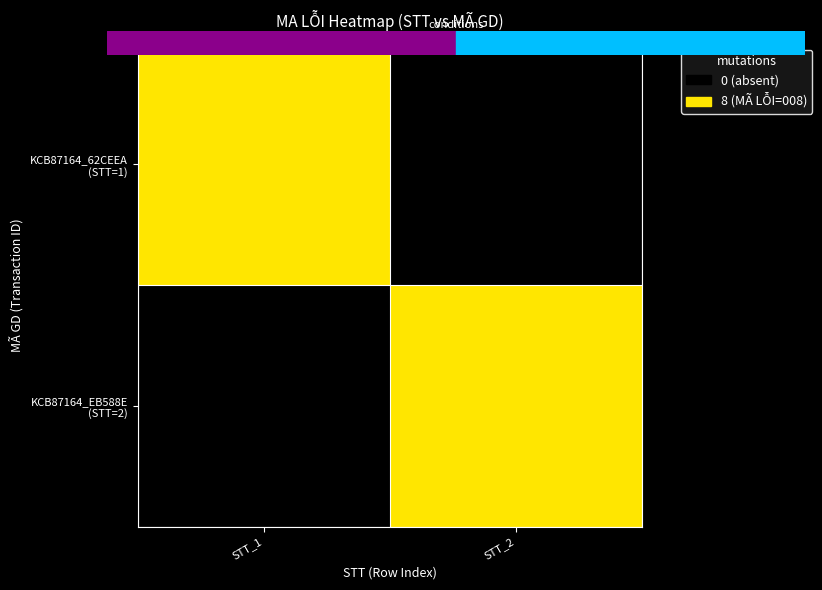

At STT_2, list the series in order from smallest to largest.

KCB87164_62CEEA (STT=1), KCB87164_EB588E (STT=2)